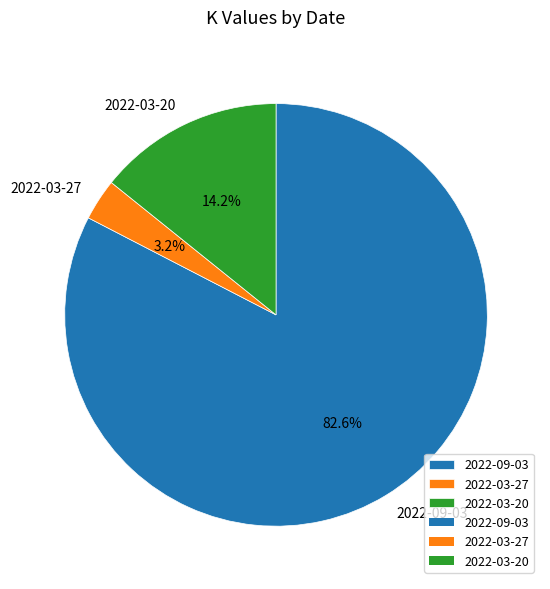

Which slice is the smallest?

2022-03-27